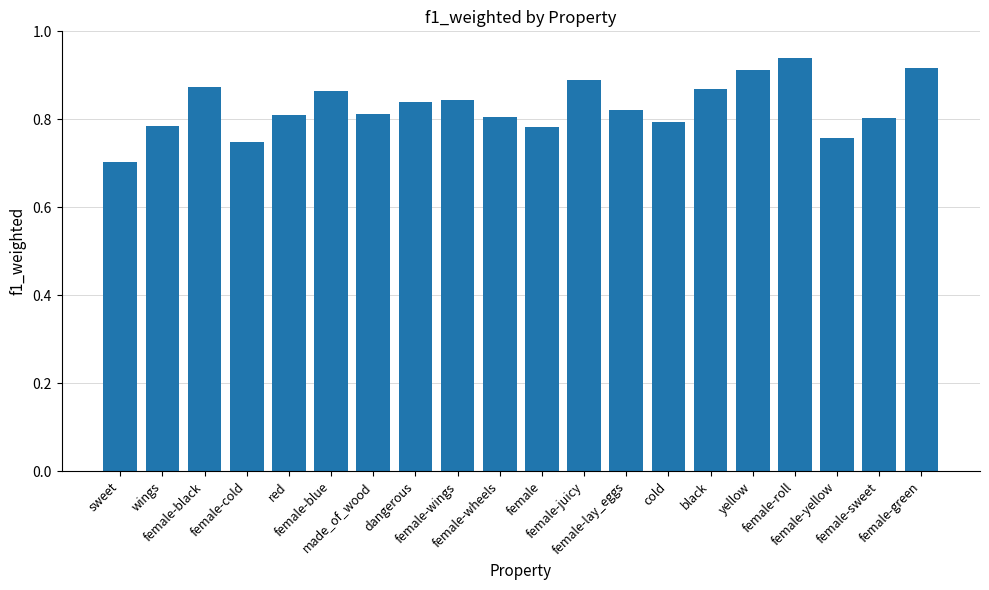

Does the chart contain stacked bars?

No